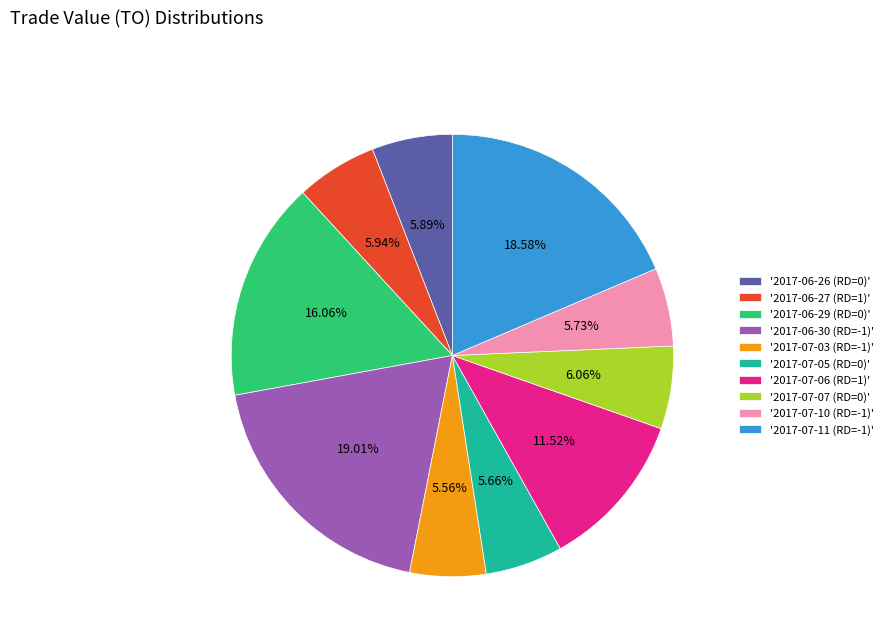

What is the ratio of the value at '2017-06-26 (RD=0)' to the value at '2017-06-30 (RD=-1)'?

0.3